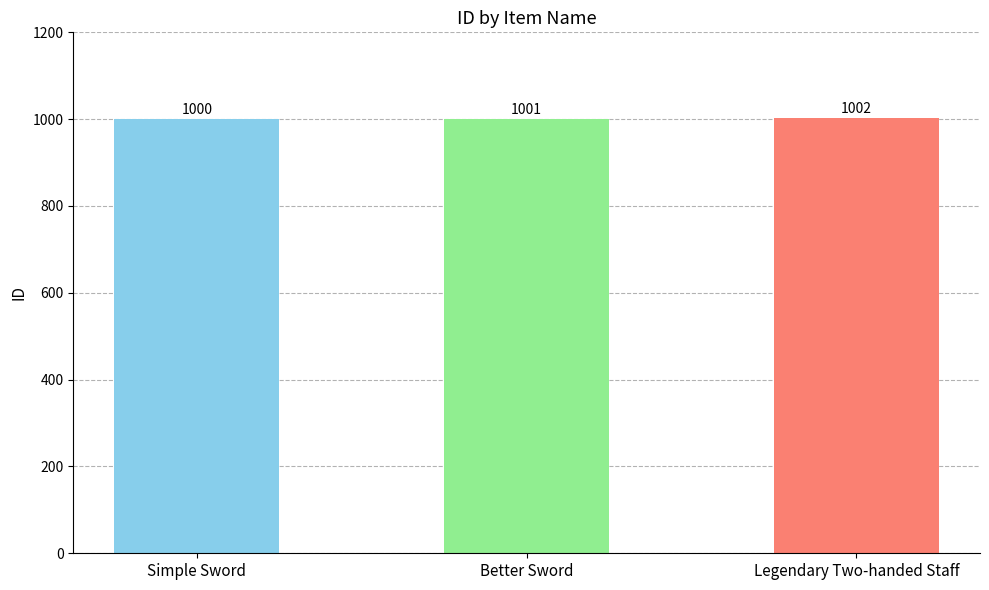

What is the sum of all values?

3003